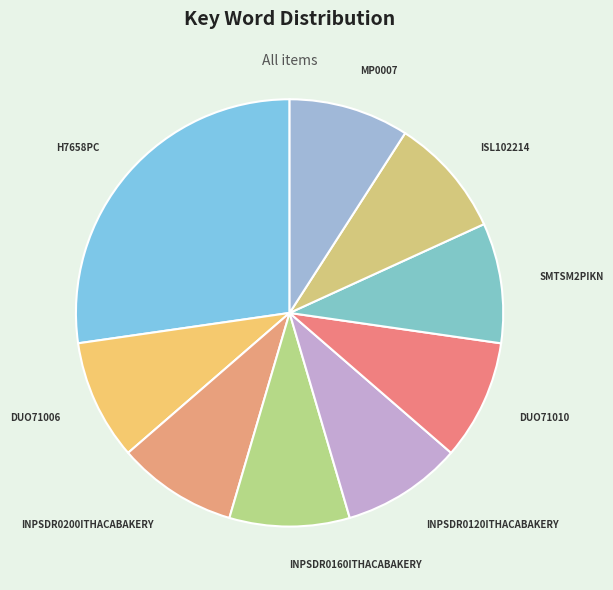

Is there any slice that represents more than half of the pie?

No